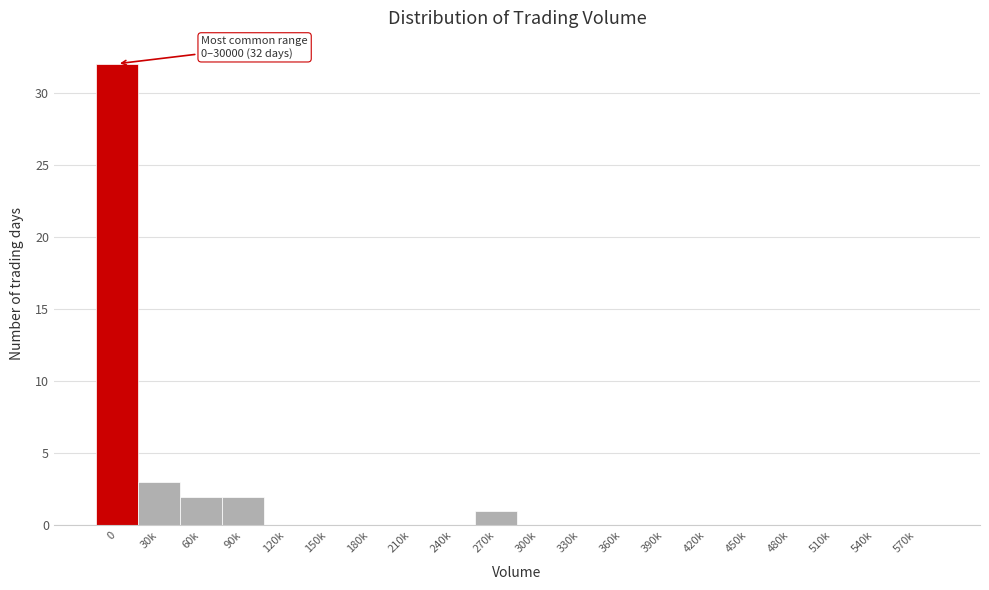

Reading left to right, list all the values displayed in this chart.

0=32	30k=3	60k=2	90k=2	120k=0	150k=0	180k=0	210k=0	240k=0	270k=1	300k=0	330k=0	360k=0	390k=0	420k=0	450k=0	480k=0	510k=0	540k=0	570k=0